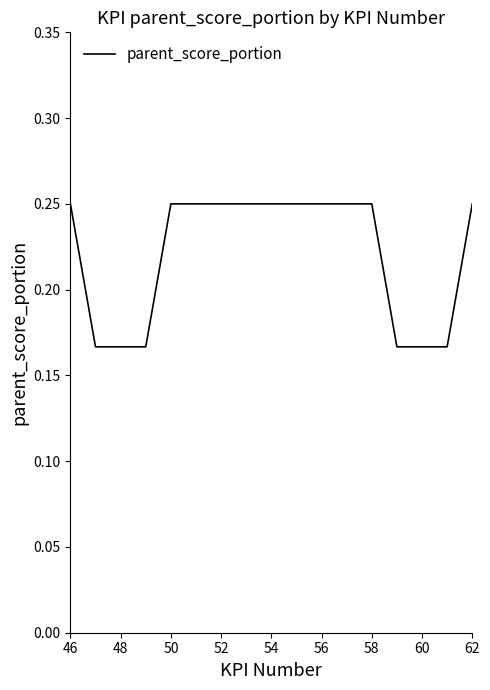

At which category does the chart reach its peak across all series?

46